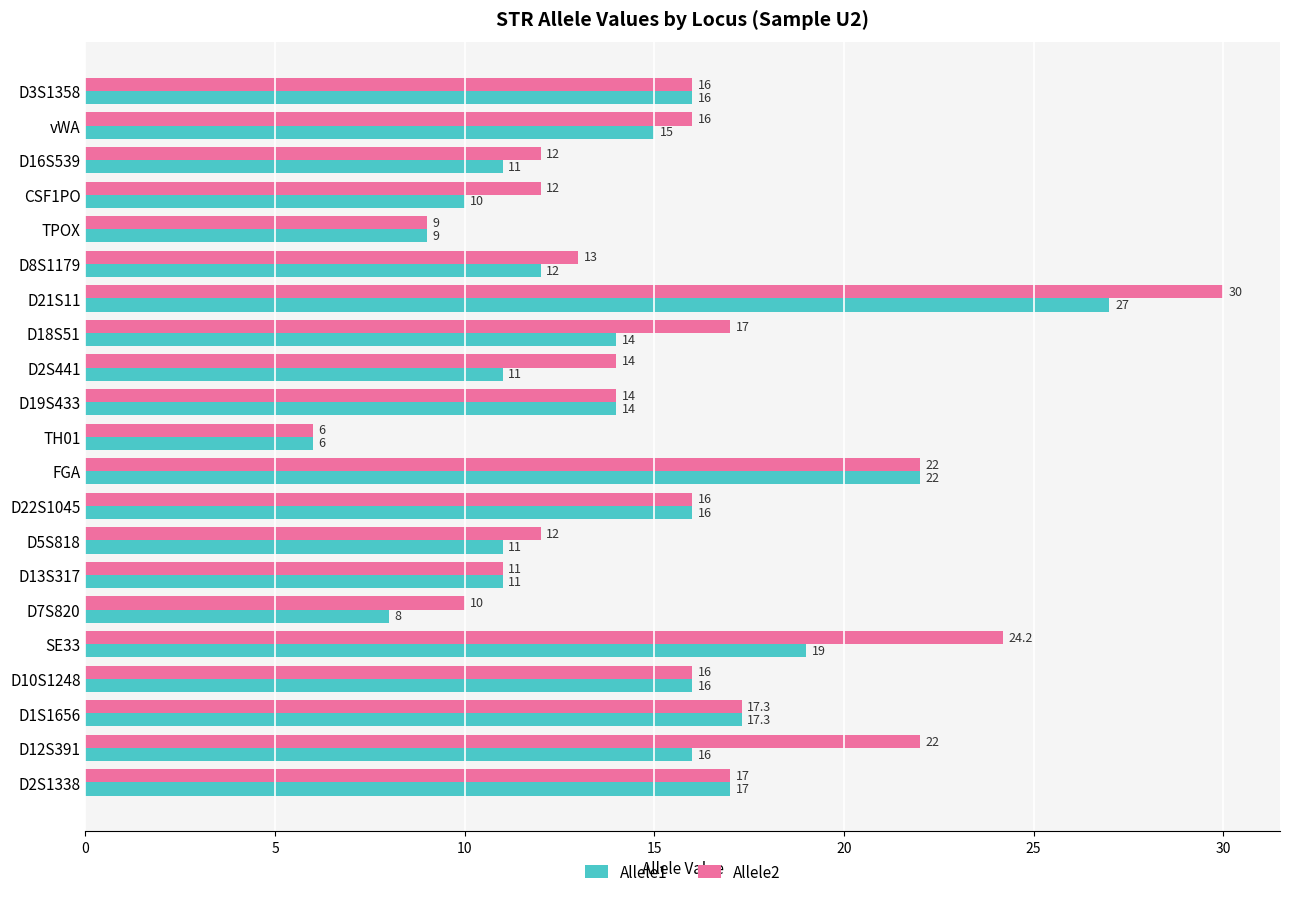

What is the minimum value for Allele2?

6.0